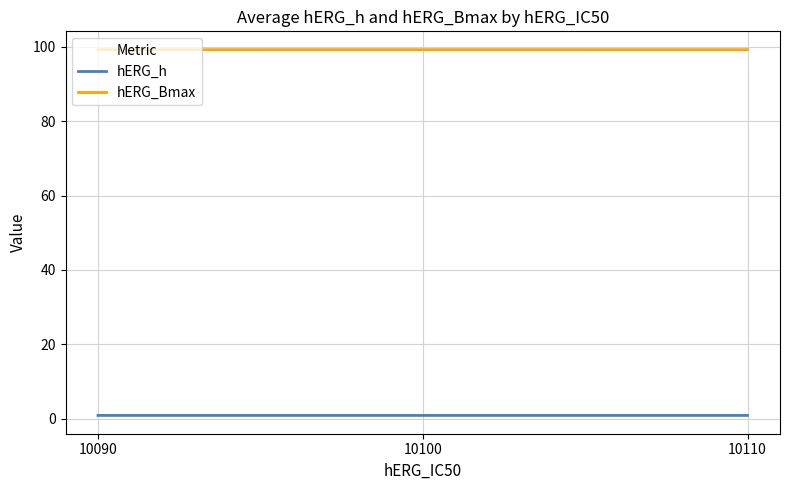

At how many categories does at least one series exceed 86?

3